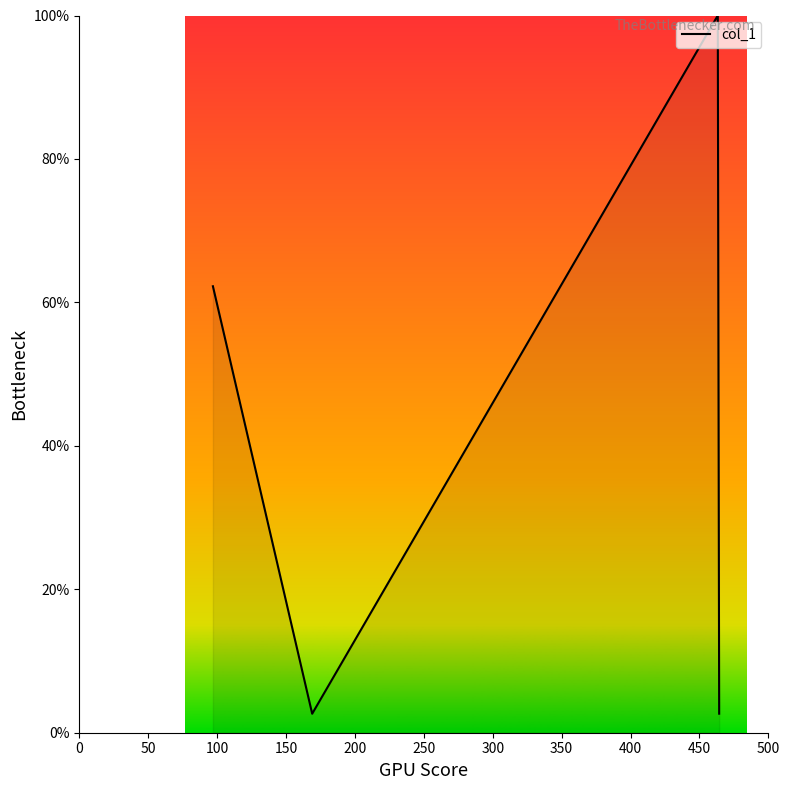

What is the sum of all values?

167.6